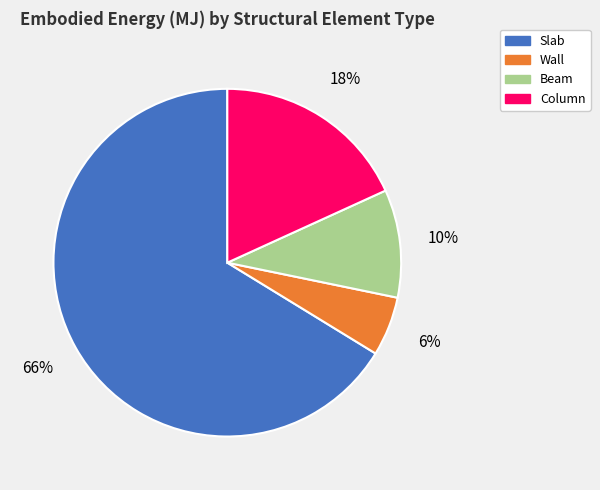

Which slice is the smallest?

Wall